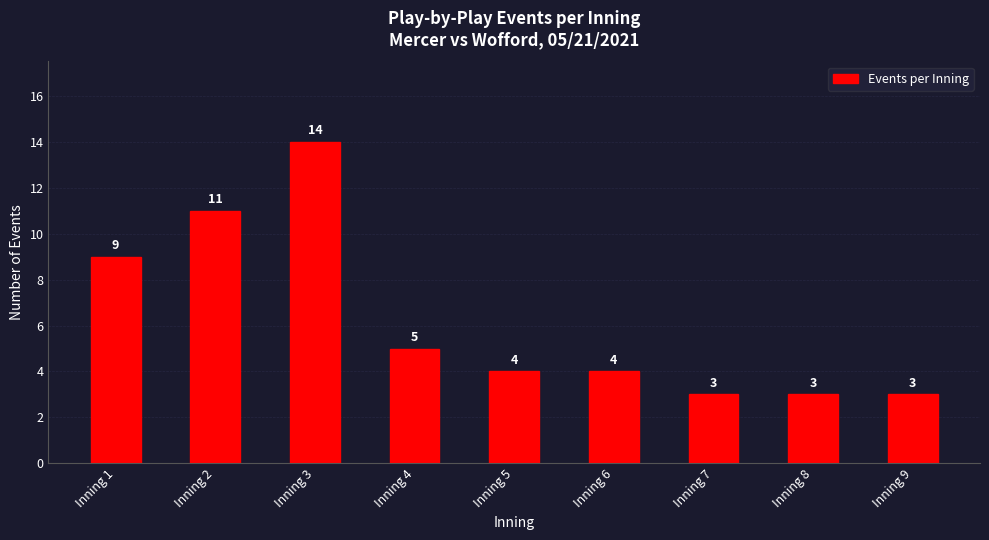

What is the greatest value displayed?

14